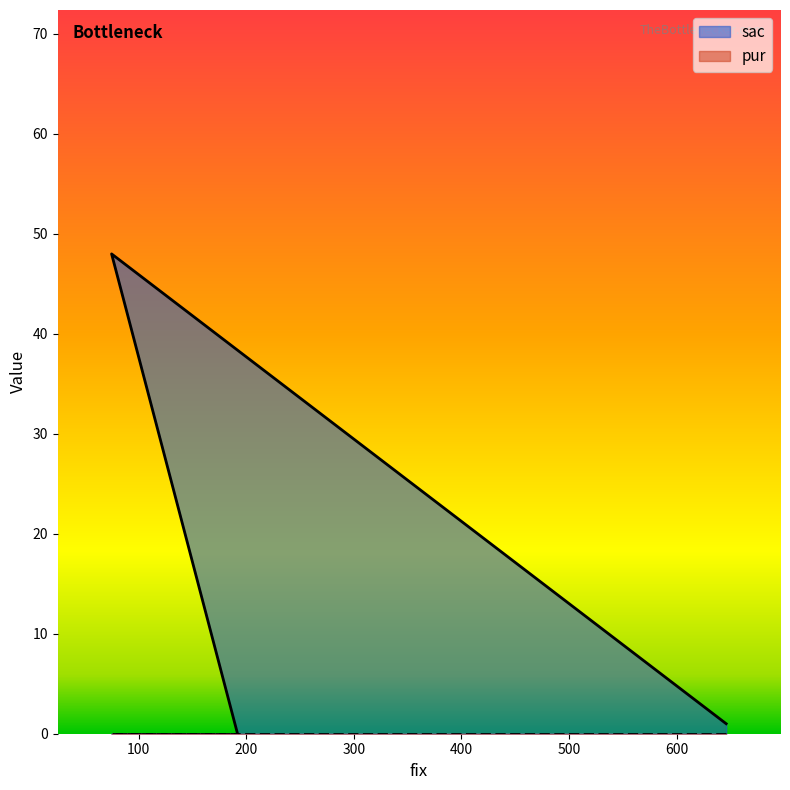

Which series has the largest total across all categories?

sac